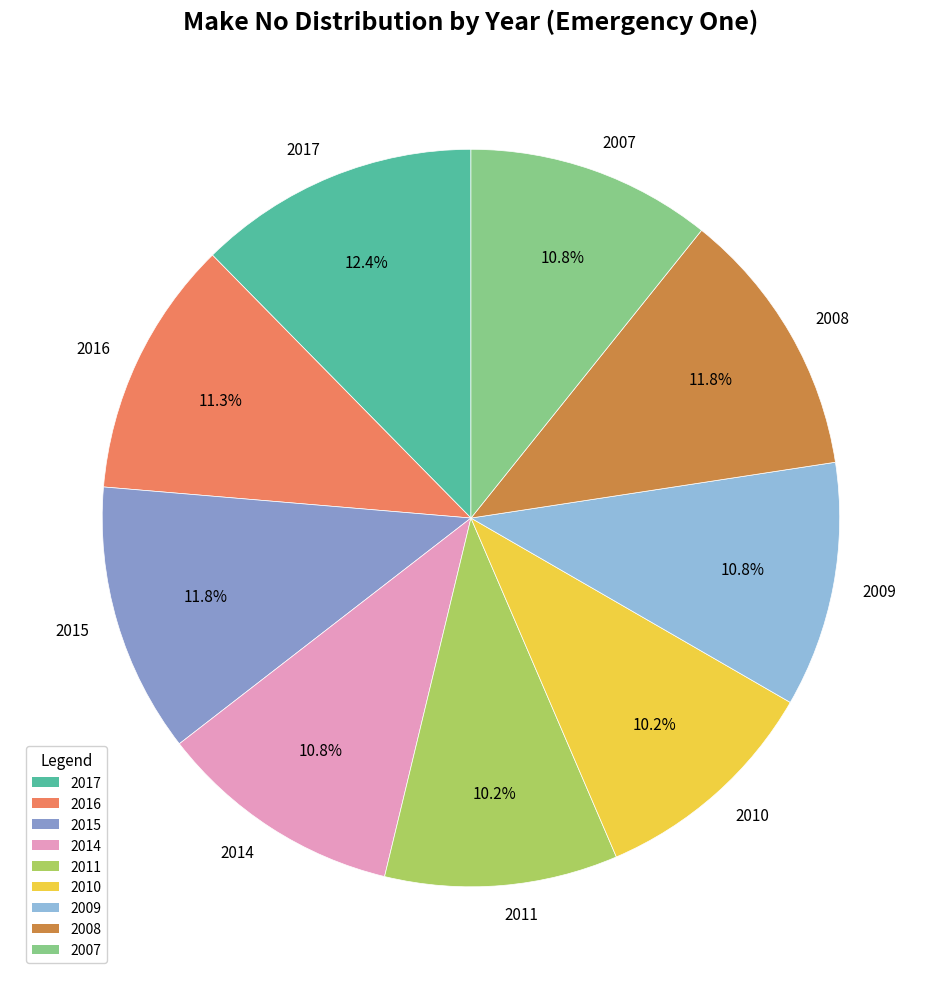

What percentage is the 2010 slice, to the nearest percent?

10%